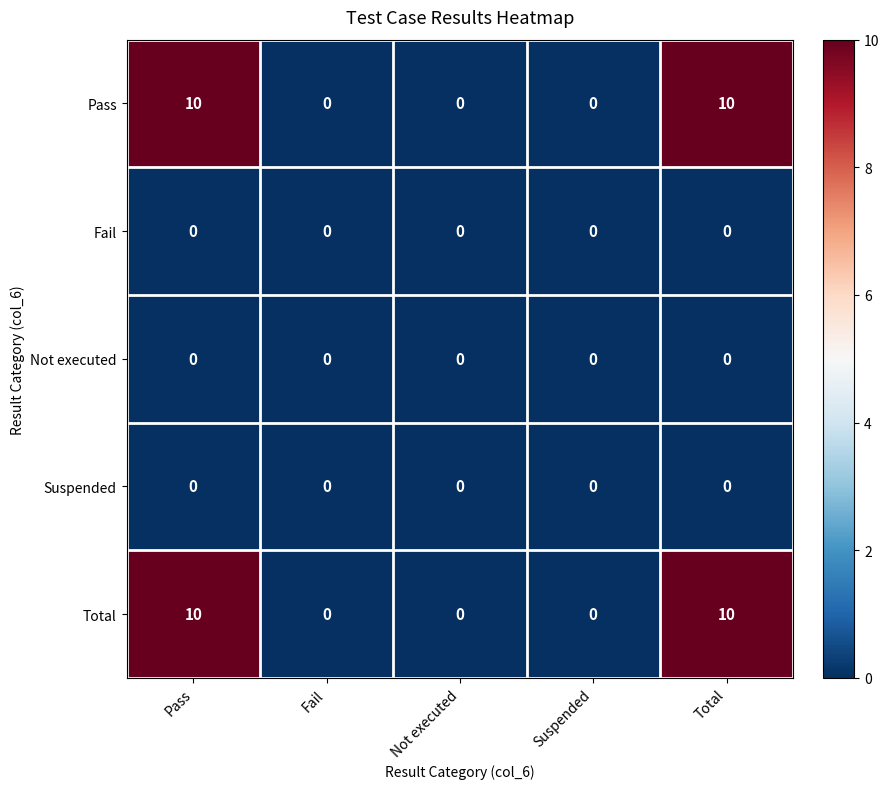

Count the number of categories in the chart.

5